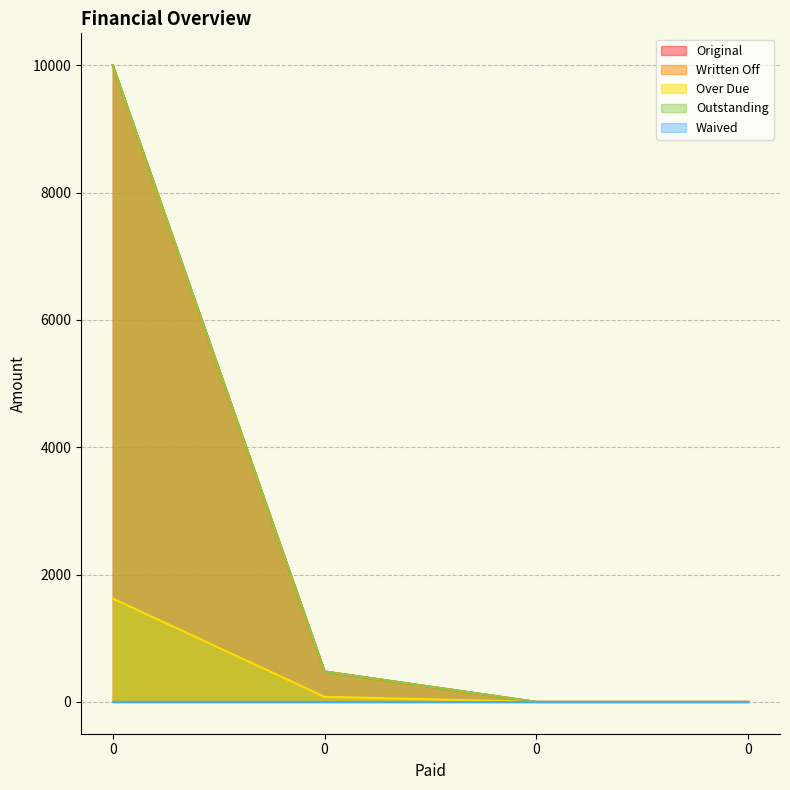

What is the difference between the Written Off values at 0 and 0?

477.6